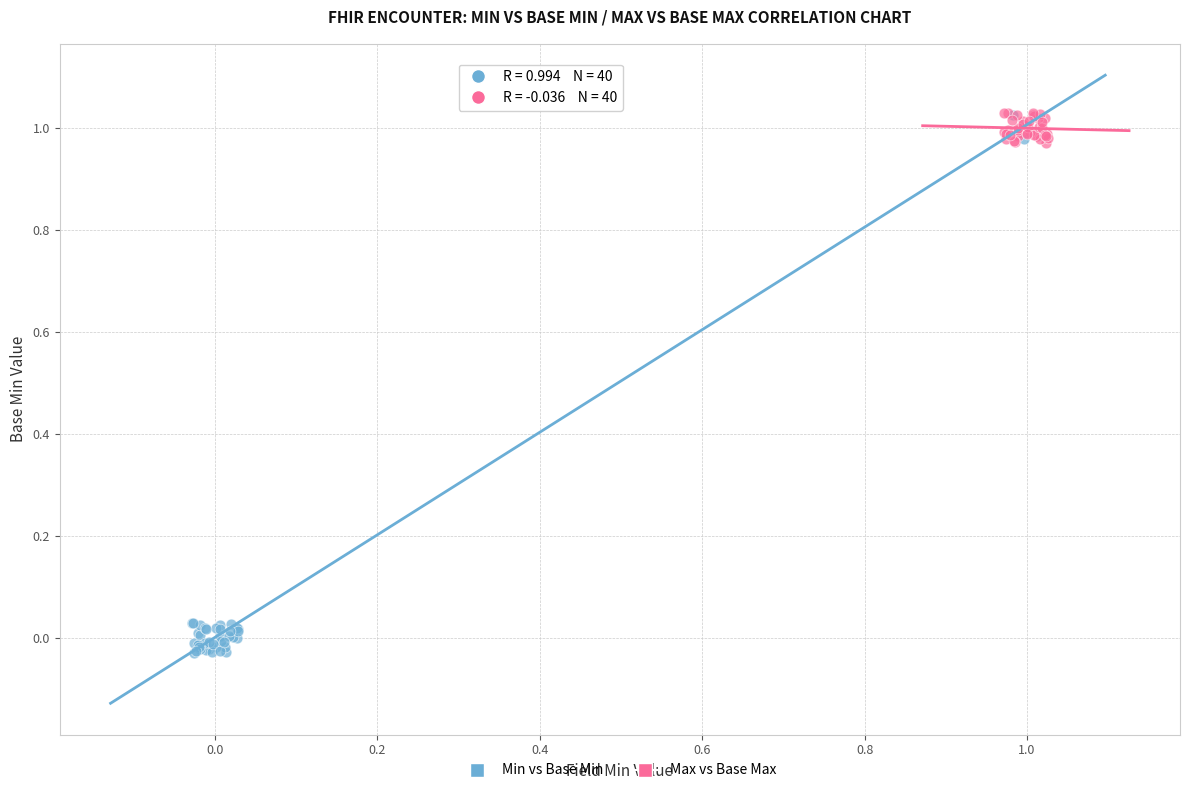

Which series reaches the minimum Y coordinate?

Min vs Base Min